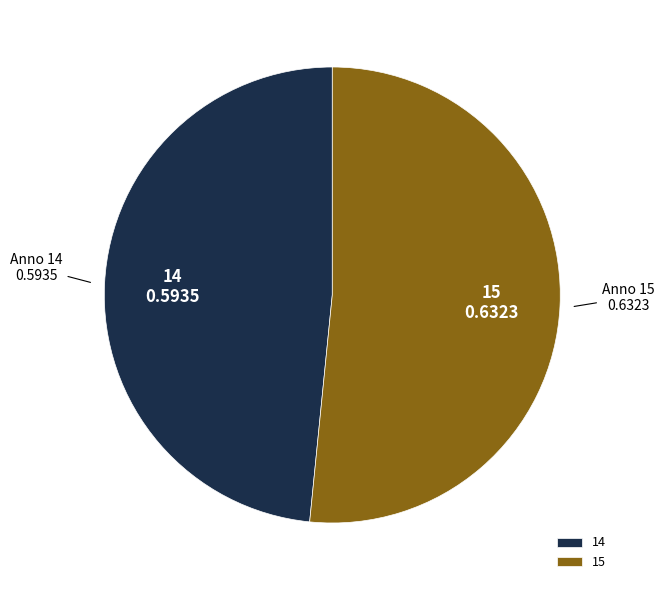

Is it true that 15 is 52% of the pie?

True